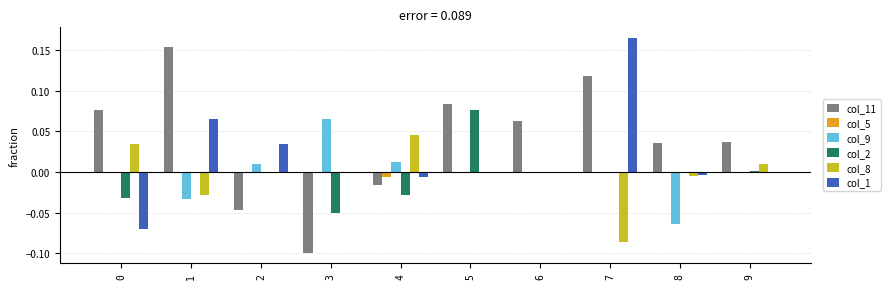

What are all the series names shown in the legend?

col_11, col_5, col_9, col_2, col_8, col_1